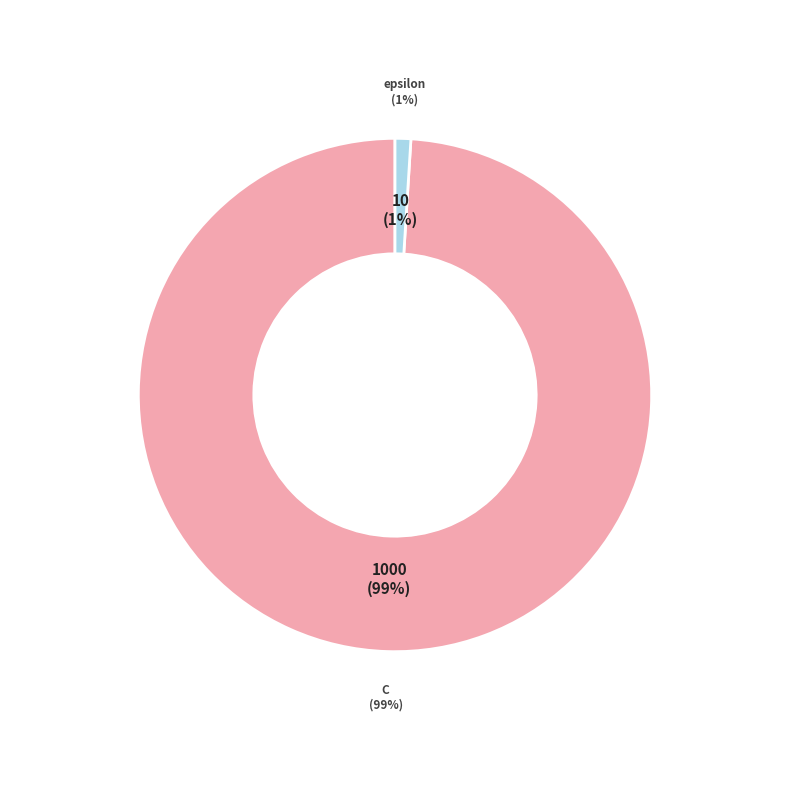

What is the change in value from C to epsilon?

-990